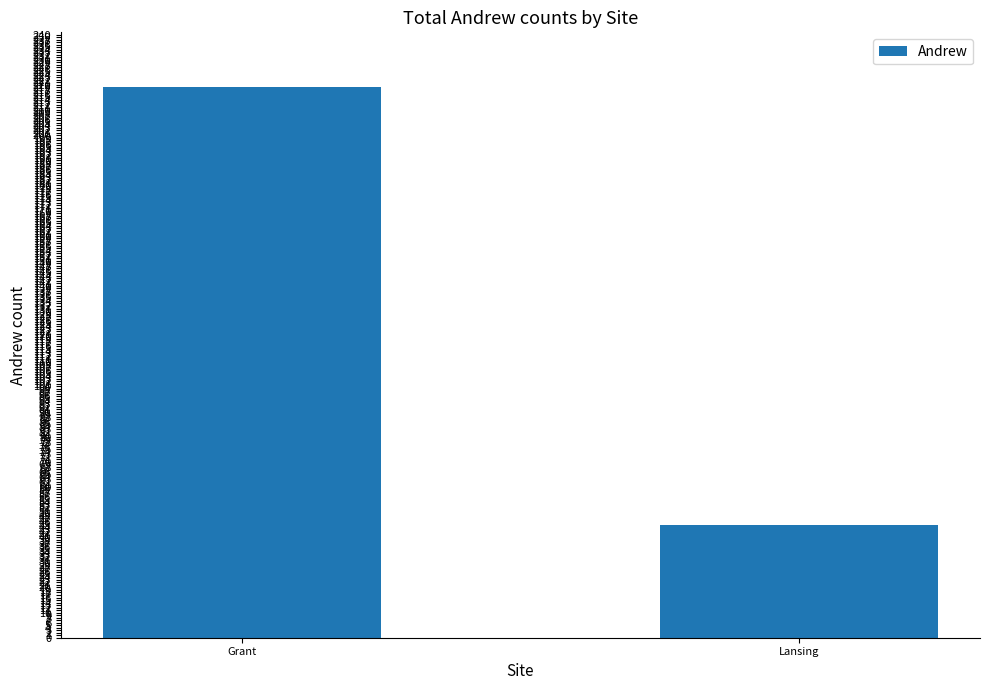

What is the label of the 1st bar from the left?

Grant